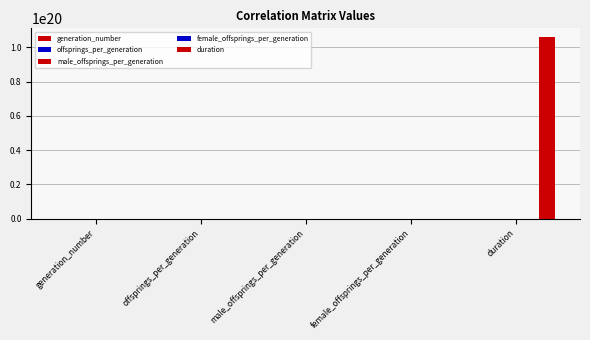

Reading left to right, list all the values displayed in this chart.

generation_number: generation_number=50.0	offsprings_per_generation=-58.3	male_offsprings_per_generation=-31.3	female_offsprings_per_generation=-27.0	duration=-25970643643.0
offsprings_per_generation: generation_number=-58.3	offsprings_per_generation=158.5	male_offsprings_per_generation=94.2	female_offsprings_per_generation=64.3	duration=80277972309.5
male_offsprings_per_generation: generation_number=-31.3	offsprings_per_generation=94.2	male_offsprings_per_generation=58.6	female_offsprings_per_generation=35.6	duration=48864626490.7
female_offsprings_per_generation: generation_number=-27.0	offsprings_per_generation=64.3	male_offsprings_per_generation=35.6	female_offsprings_per_generation=28.6	duration=31413345818.9
duration: generation_number=-25970643643.0	offsprings_per_generation=80277972309.5	male_offsprings_per_generation=48864626490.7	female_offsprings_per_generation=31413345818.9	duration=105774681334863593472.0